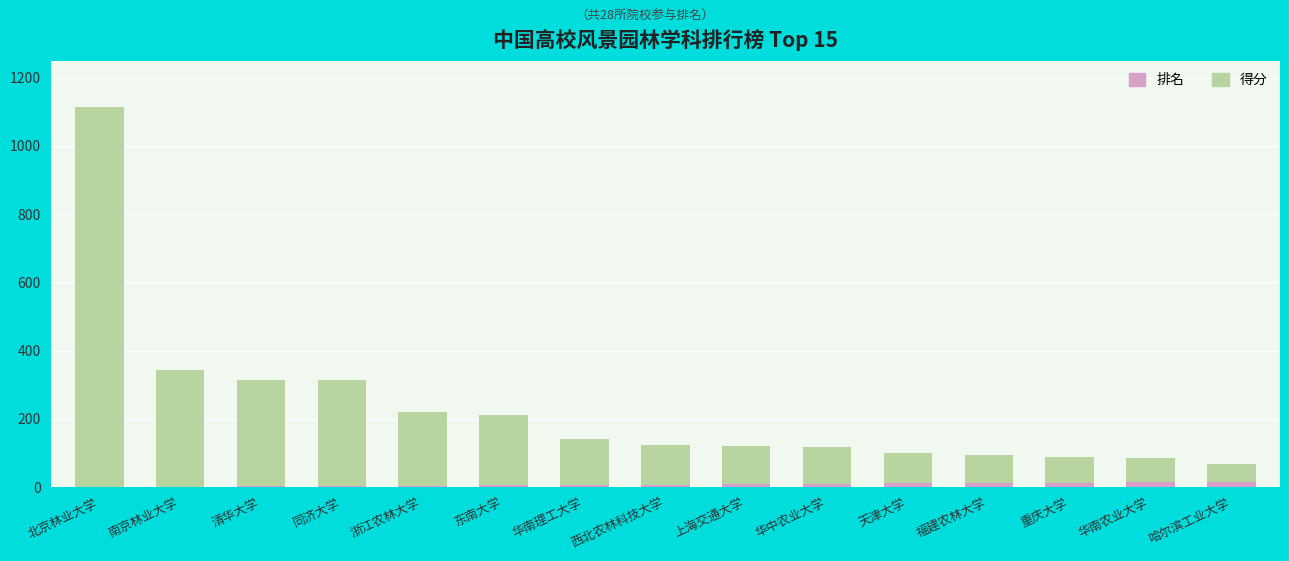

What is the label of the 9th bar from the left?

上海交通大学